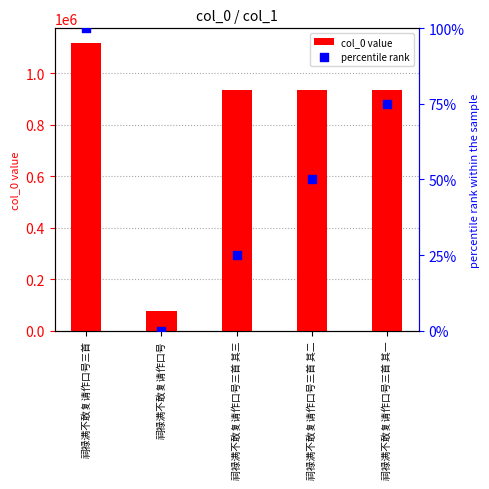

At how many categories does at least one series exceed 330175?

4